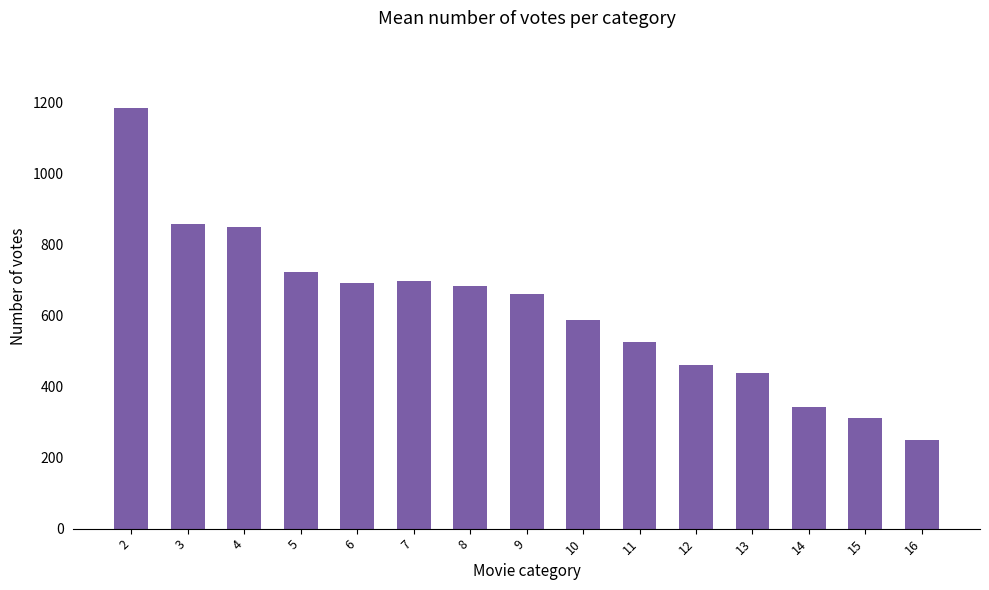

What is the value of the 15th bar from the left?

249